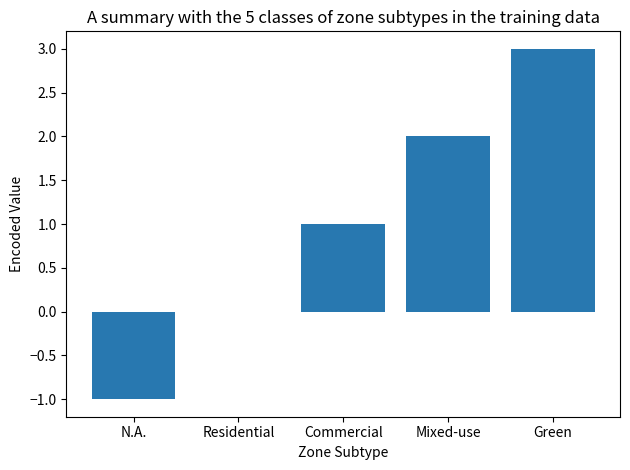

The value at Residential is -2. True or false?

False